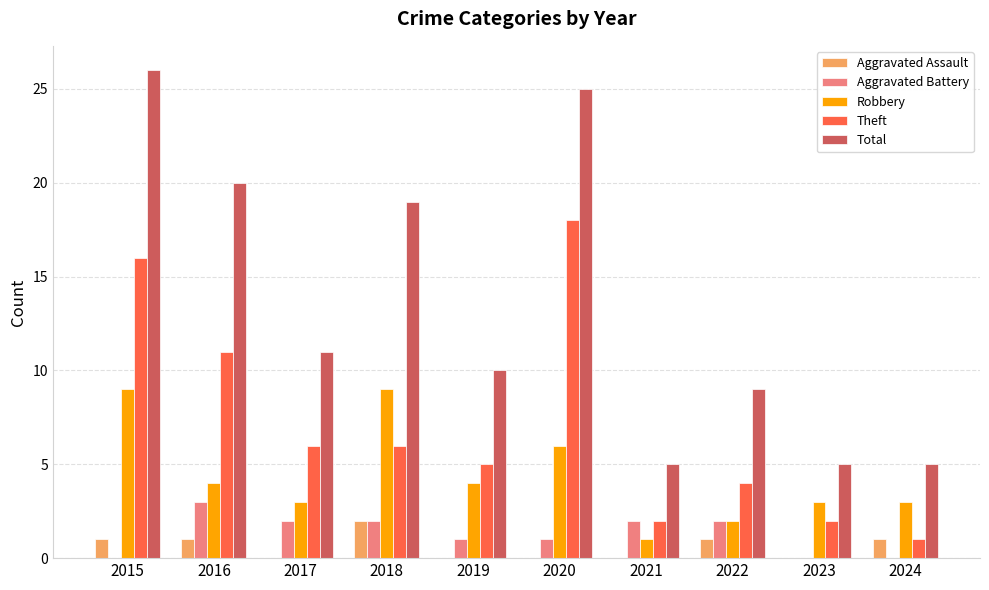

What is the sum of all Total values?

135